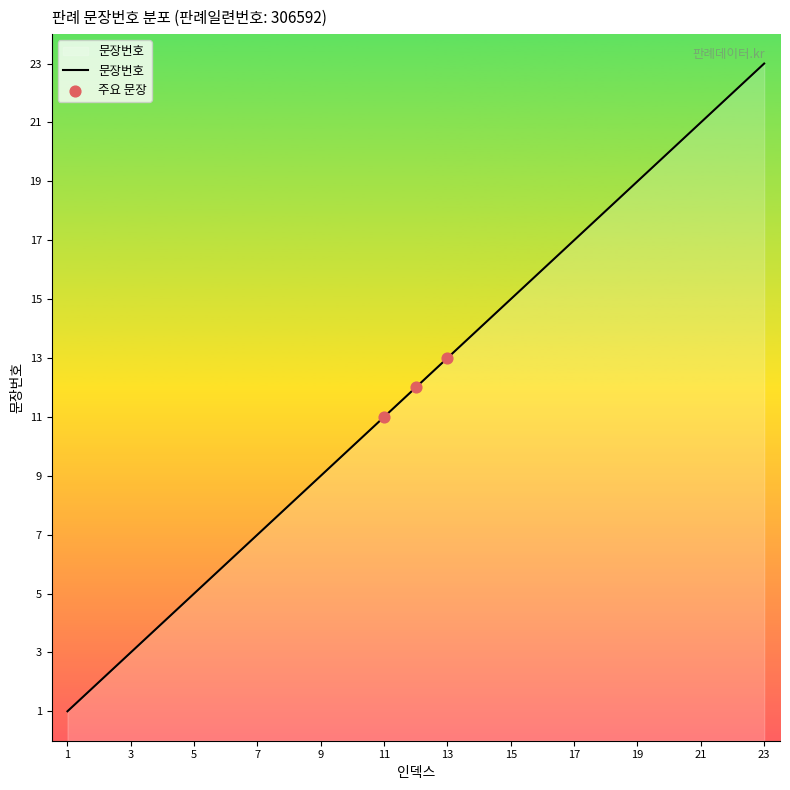

What is the greatest value displayed?

23